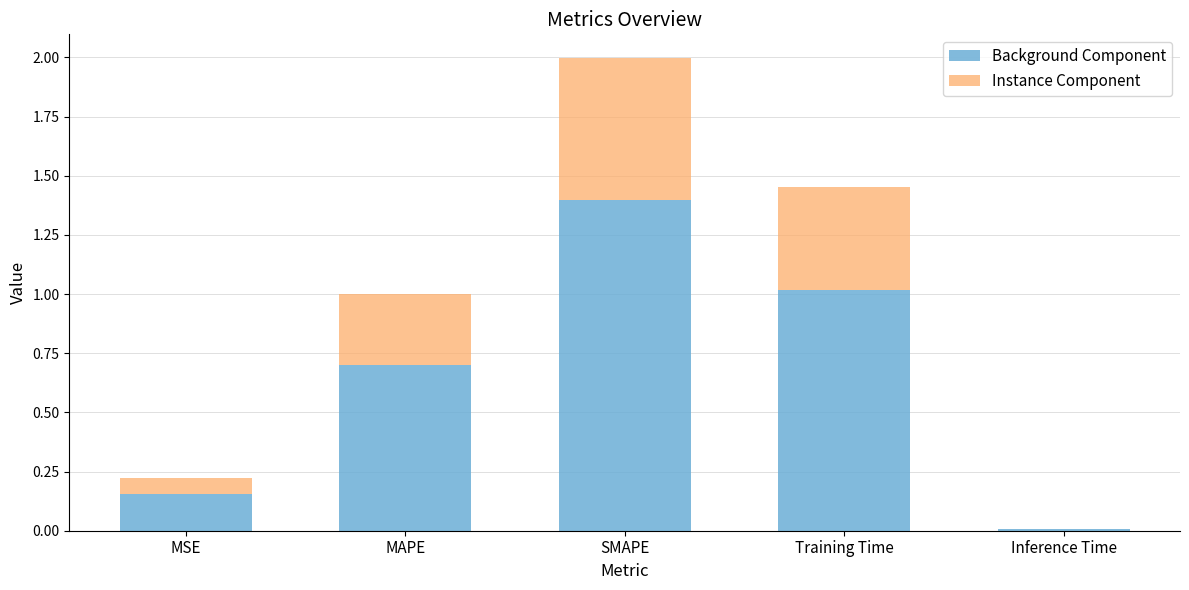

What are all the series names shown in the legend?

Background Component, Instance Component